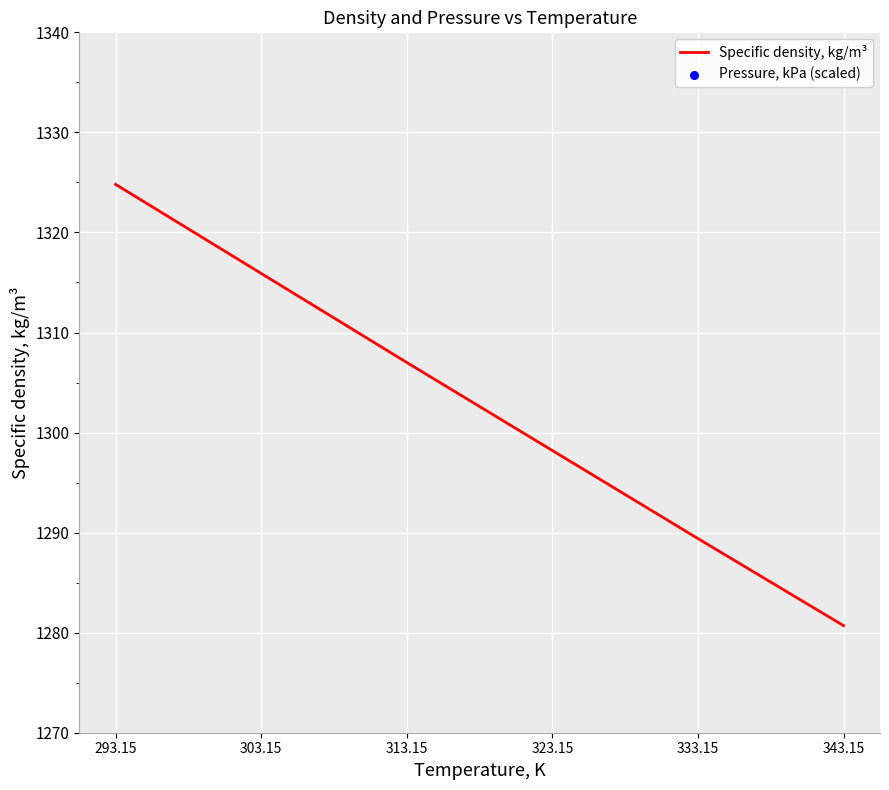

Is the value of Pressure, kPa (scaled) at 343.15 greater than the value of Specific density, kg/m³ at 313.15?

No